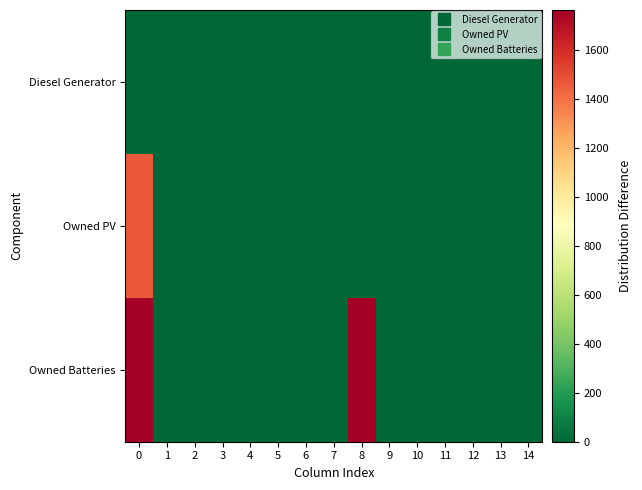

Which series has the largest total across all categories?

row_2